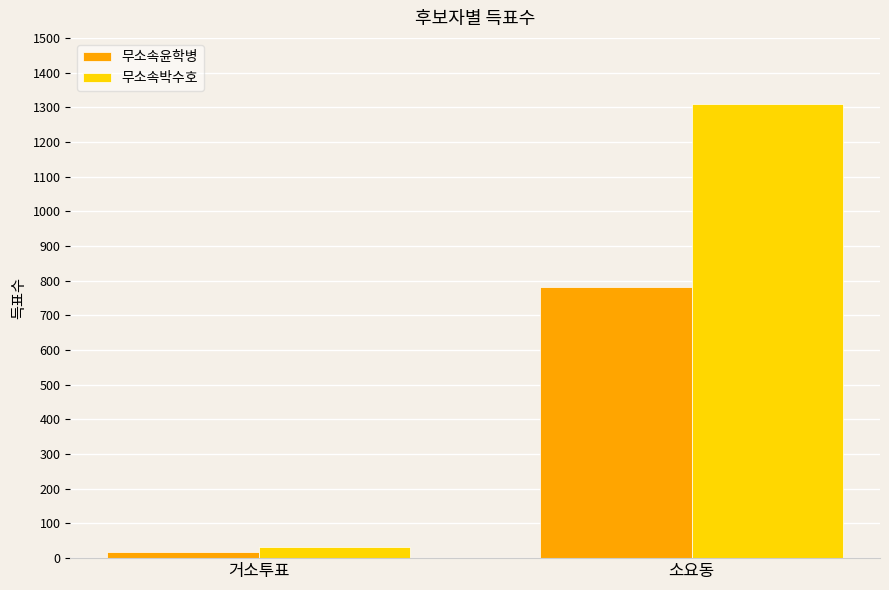

Which series has the largest range (max minus min)?

무소속박수호